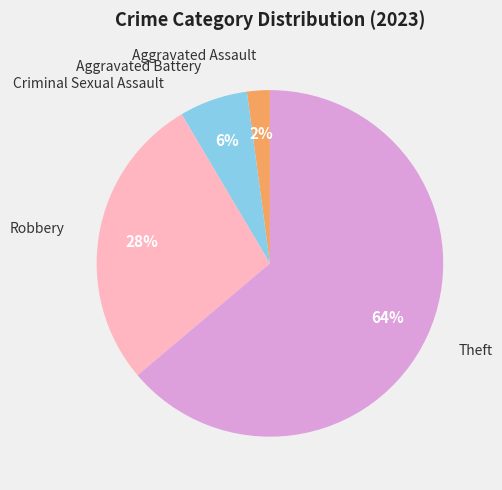

Is there any slice that represents more than half of the pie?

Yes